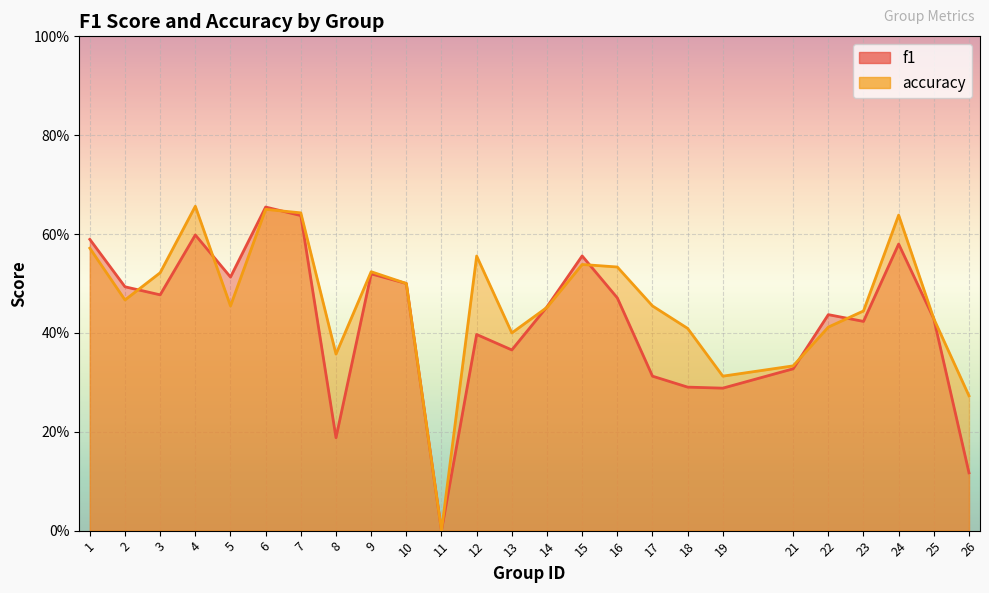

At which category is the sum across all series the highest?

6